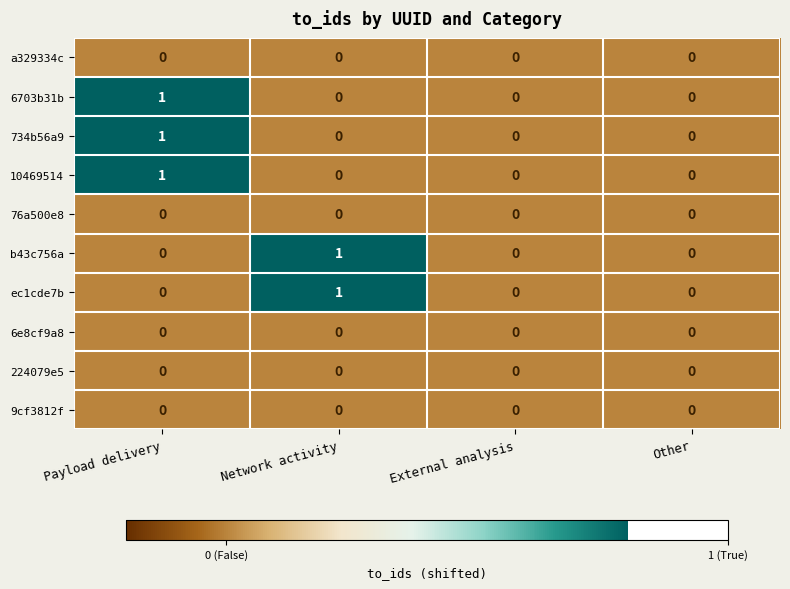

True or false: ec1cde7b has a value of 0 at Payload delivery.

True